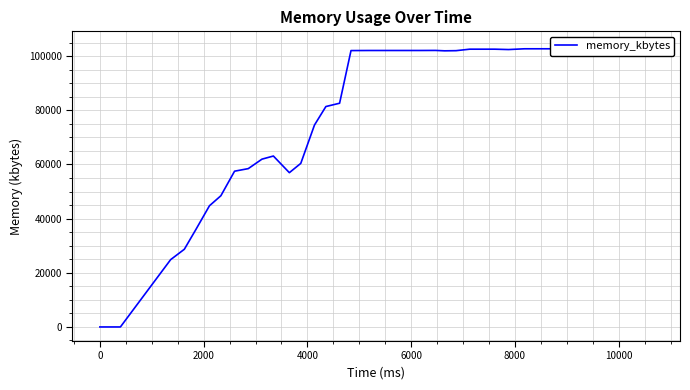

Which has a higher value, 24 or 36?

36